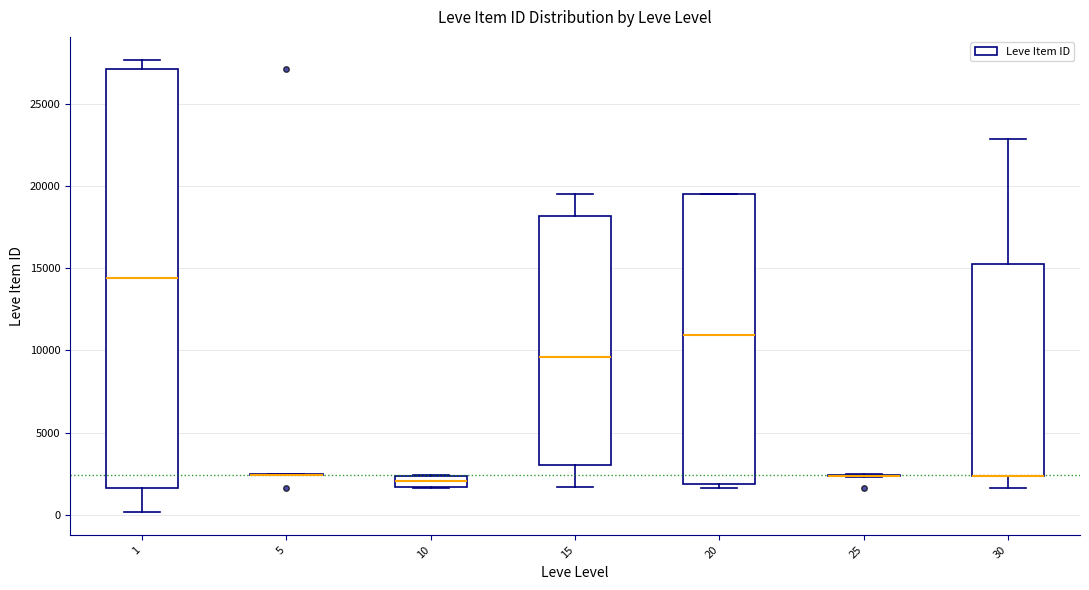

Which box is the tallest, from its lower edge to its upper edge?

1